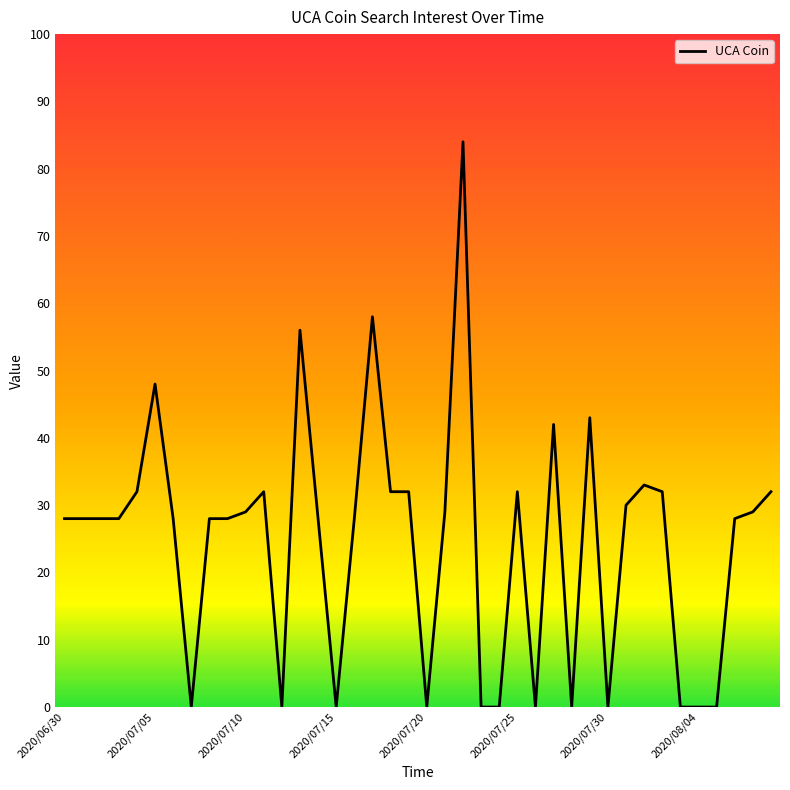

What is the maximum value shown in the chart?

84